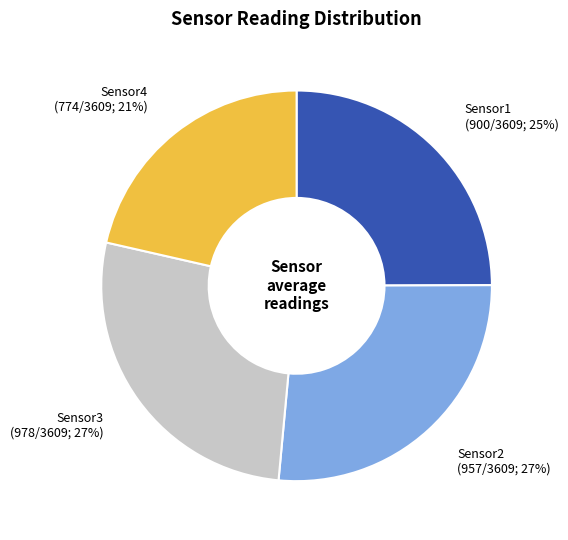

Combined, do Sensor3 (978/3609; 27%) and Sensor2 (957/3609; 27%) account for over 50%?

Yes